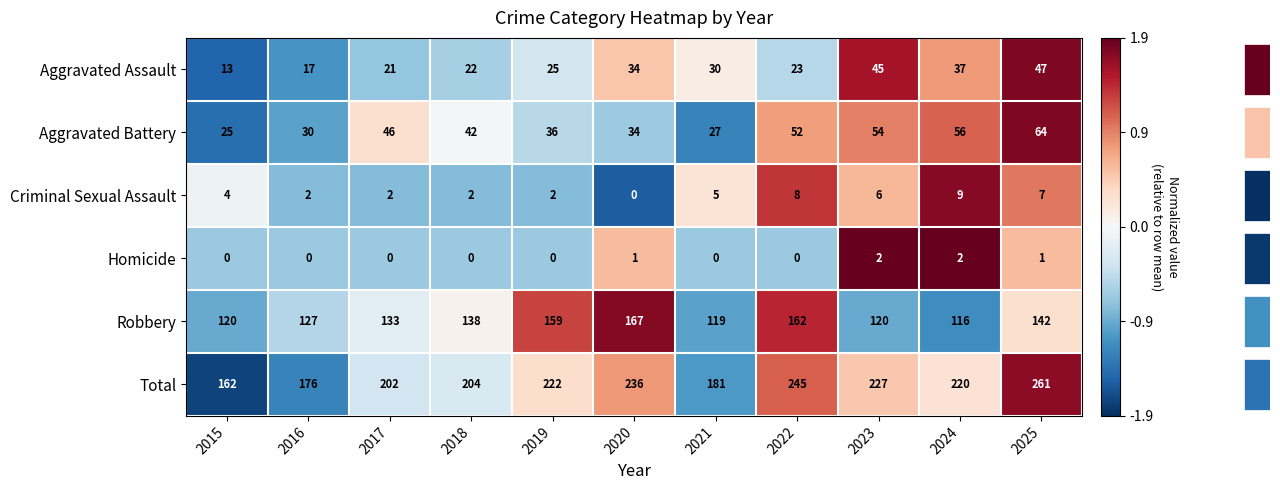

Between 2016 and 2023, which series saw the biggest shift?

Total